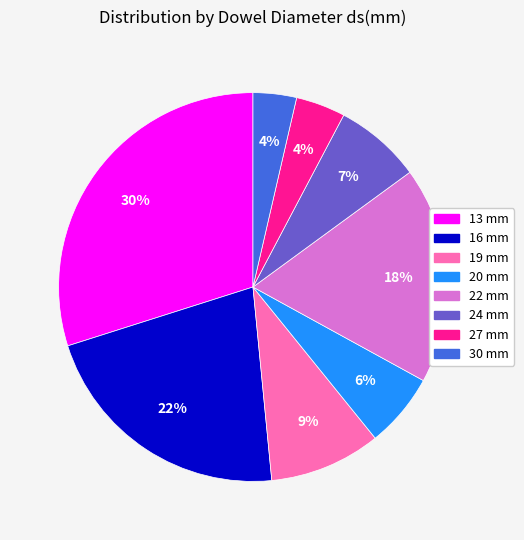

Is there any slice that represents more than half of the pie?

No